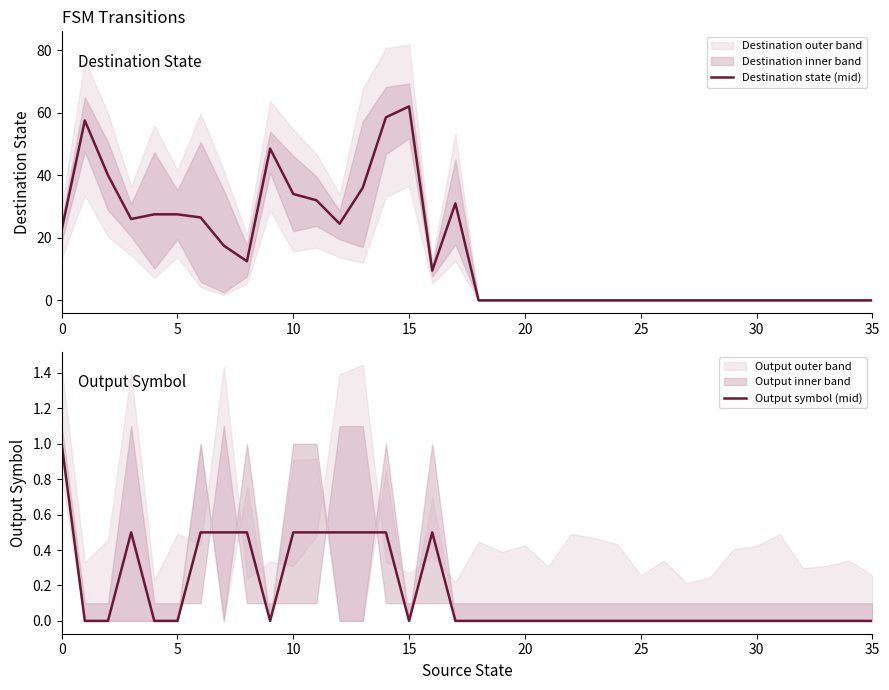

Is this an area chart (filled region under the line)?

No